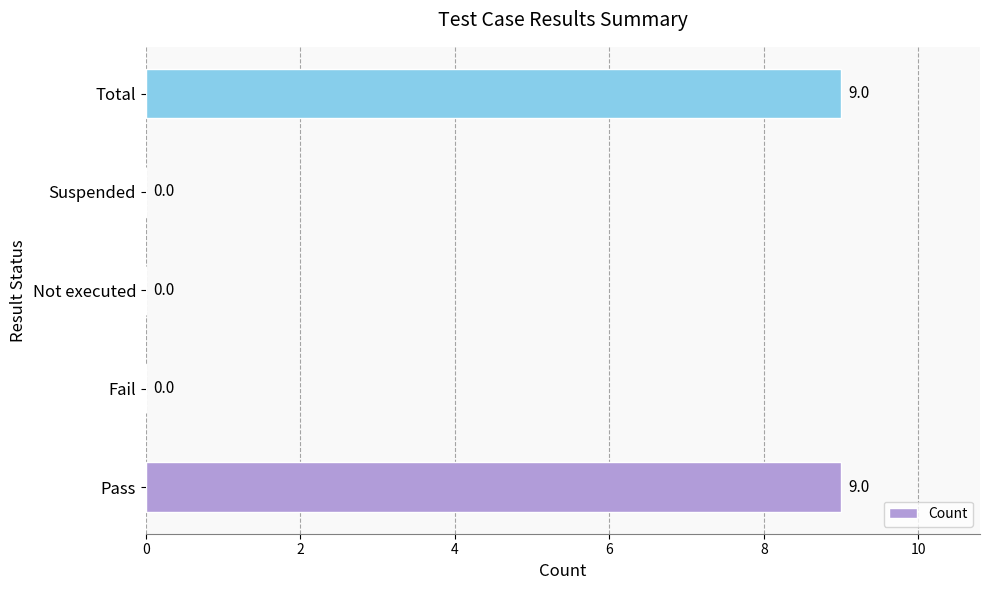

Reading top to bottom, what are all the values shown in this chart?

Total=9	Suspended=0	Not executed=0	Fail=0	Pass=9